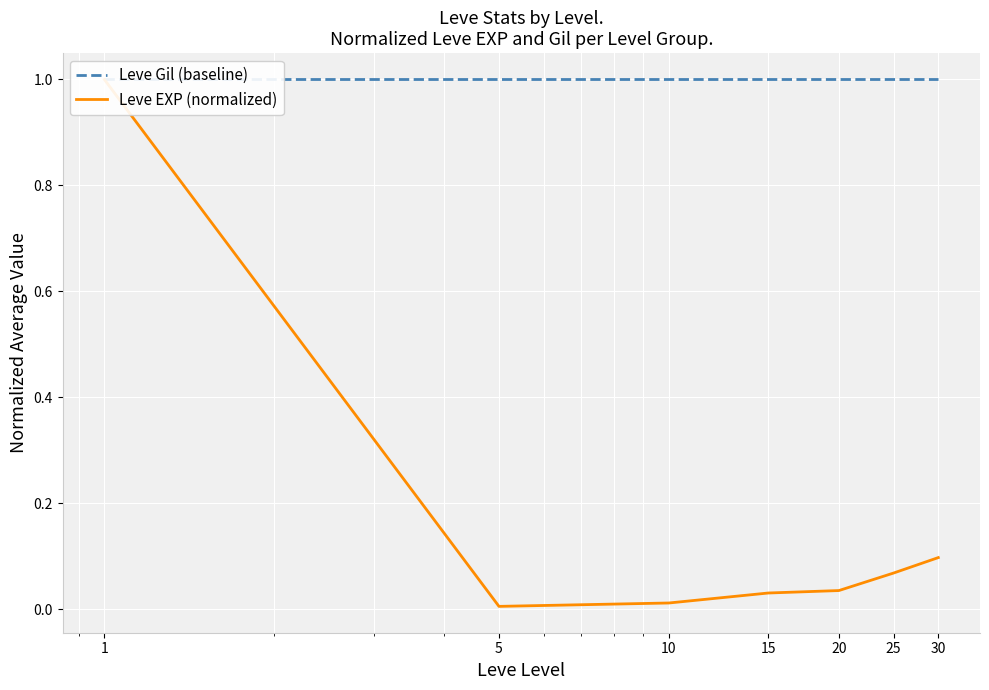

Reading left to right, extract all data points from this chart.

Leve Gil (baseline): 1.0	1.0	1.0	1.0	1.0	1.0	1.0
Leve EXP (normalized): 1.0	0.0	0.0	0.0	0.0	0.1	0.1